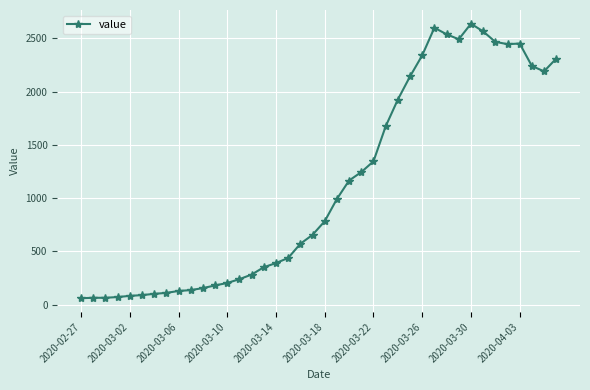

True or false: there are more than 0 points higher than both neighbors.

True